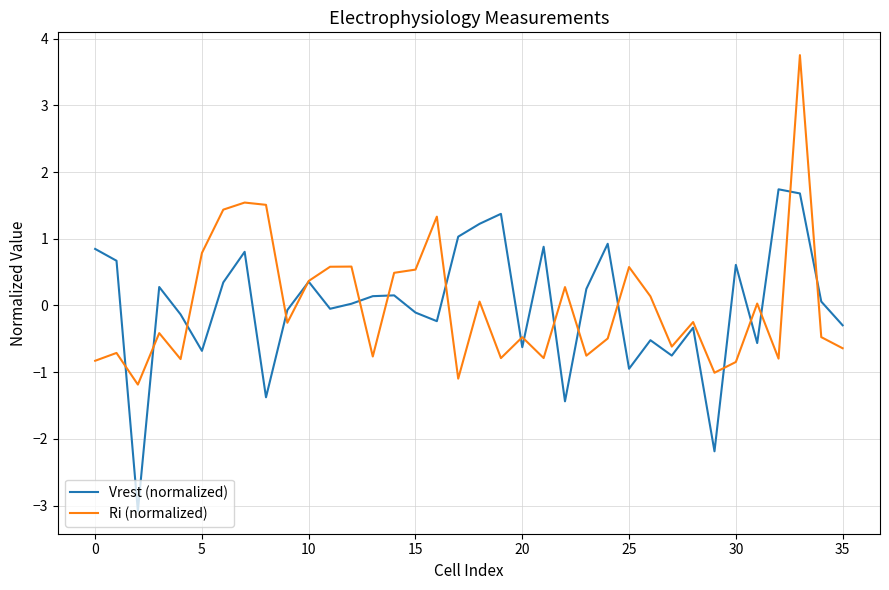

Rank the series by their maximum value, from highest to lowest.

Ri (normalized), Vrest (normalized)